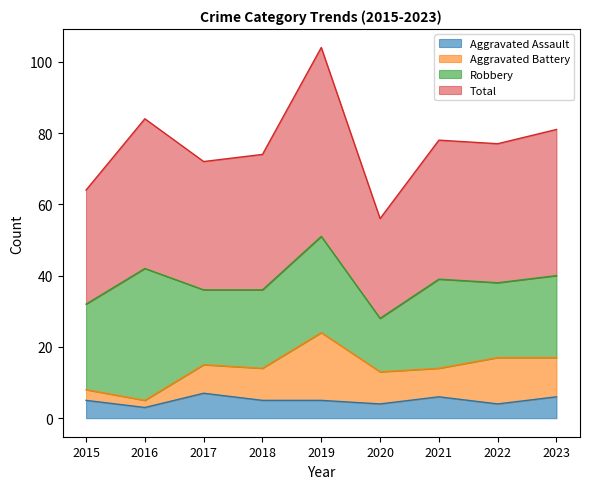

Between 2019 and 2016, which is larger?

2019